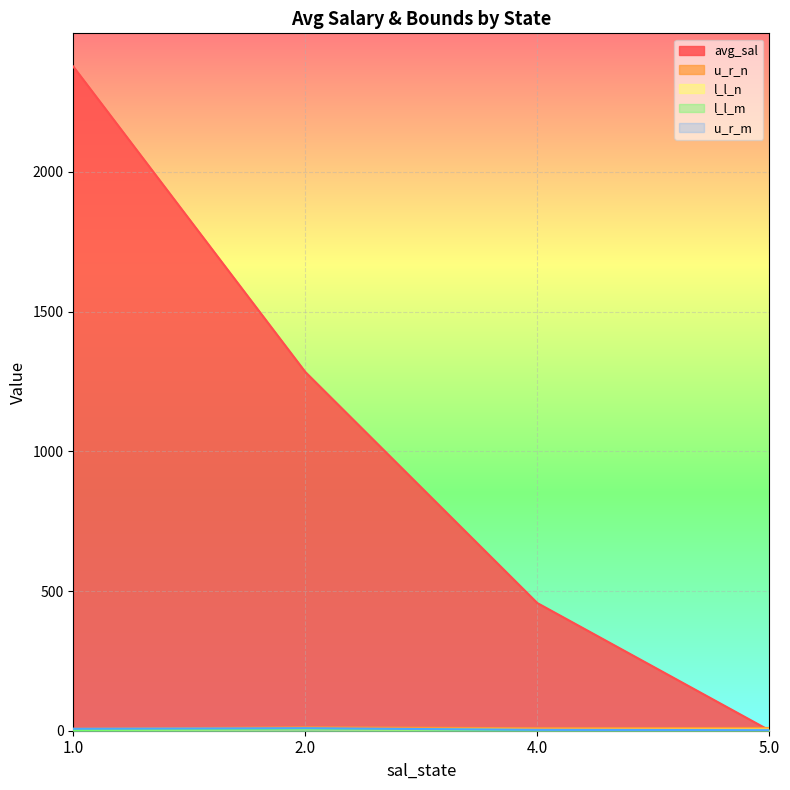

Is it true that u_r_n equals 4.1 at 4.0?

False